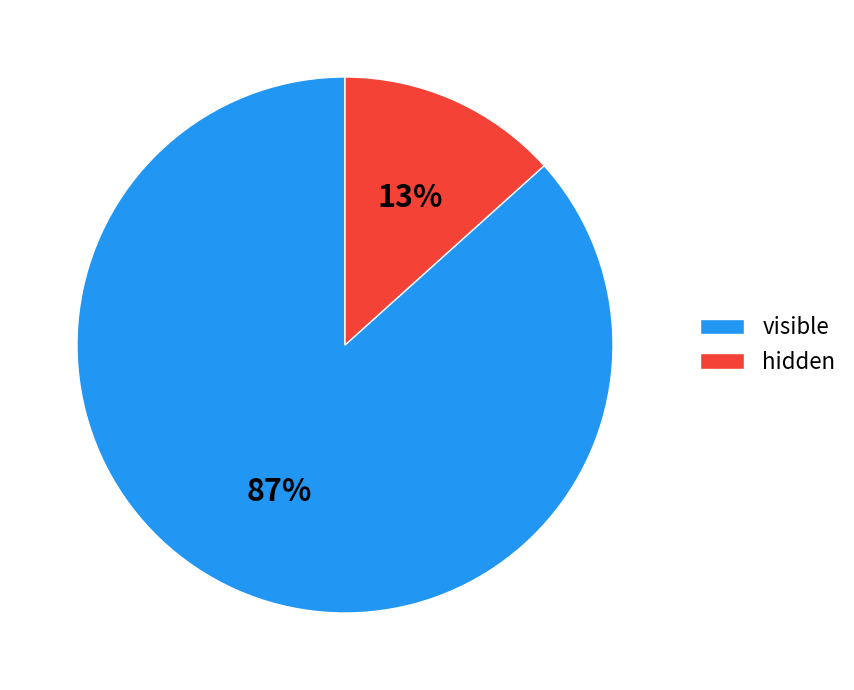

Do visible and hidden together represent more than half of the pie?

Yes